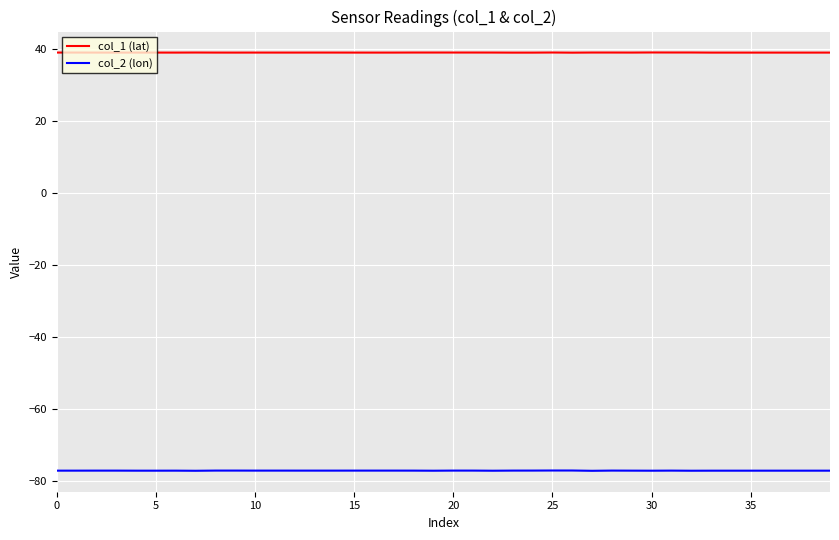

Rank the series by their maximum value, from highest to lowest.

col_1 (lat), col_2 (lon)